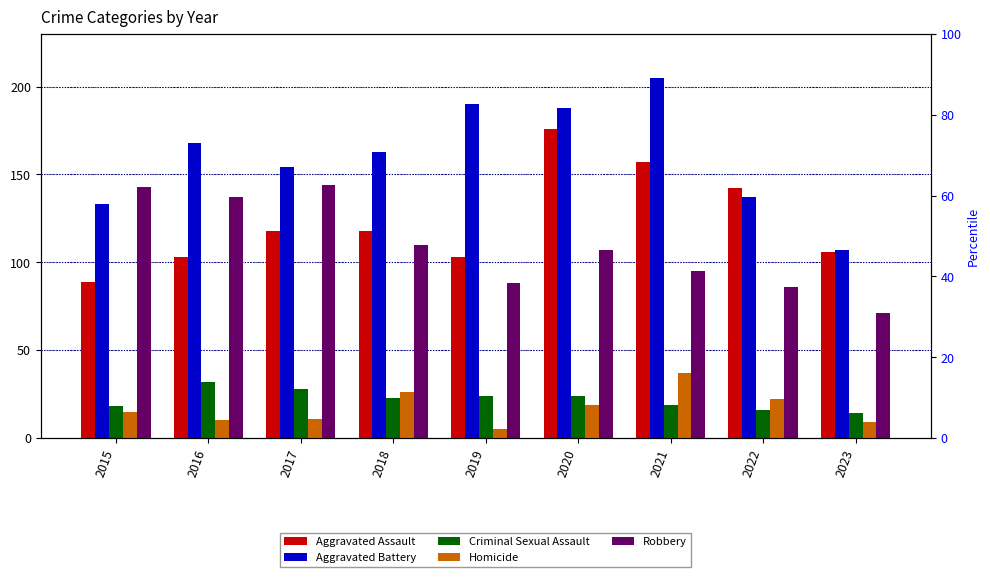

The Aggravated Assault series shows 41 at 2016. True or false?

False